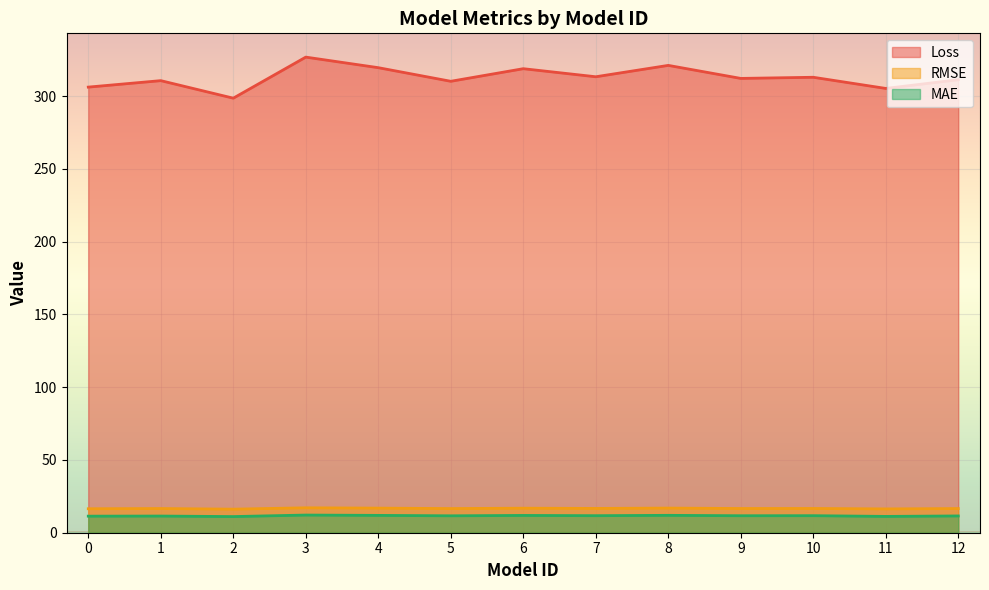

Which series has the largest range (max minus min)?

Loss